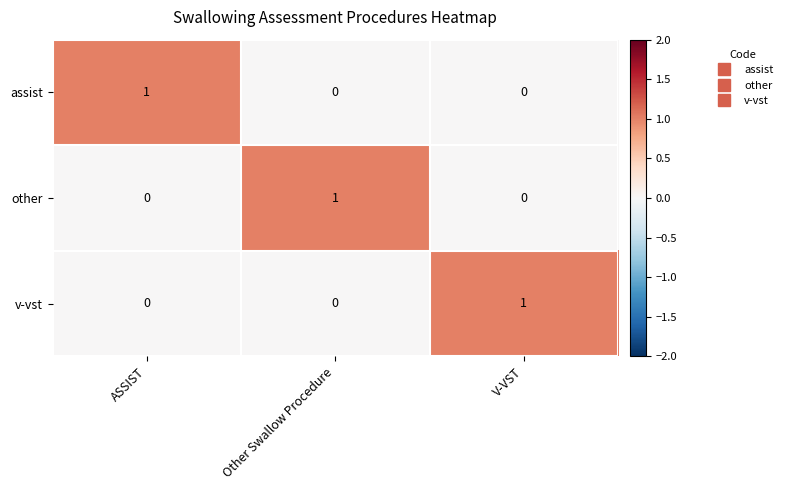

True or false: assist has a value of 1 at ASSIST.

True